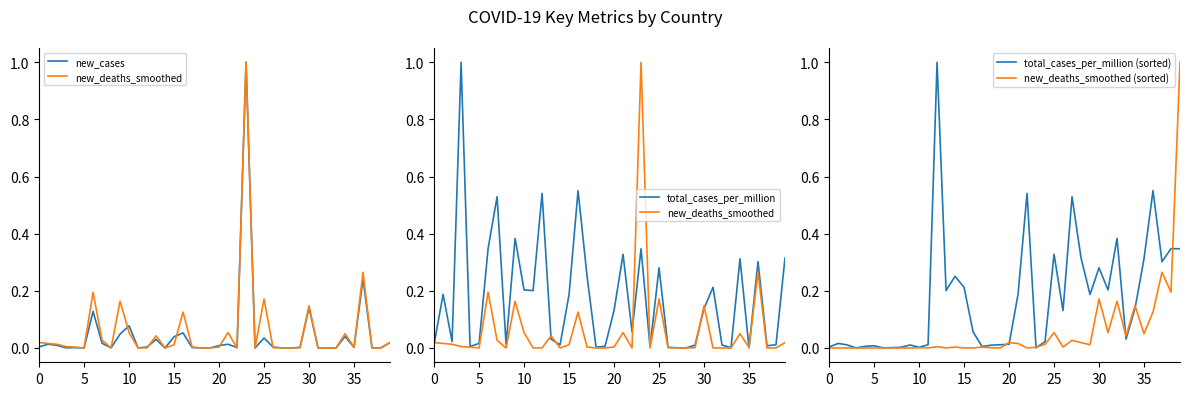

Which series has the largest total across all categories?

total_cases_per_million